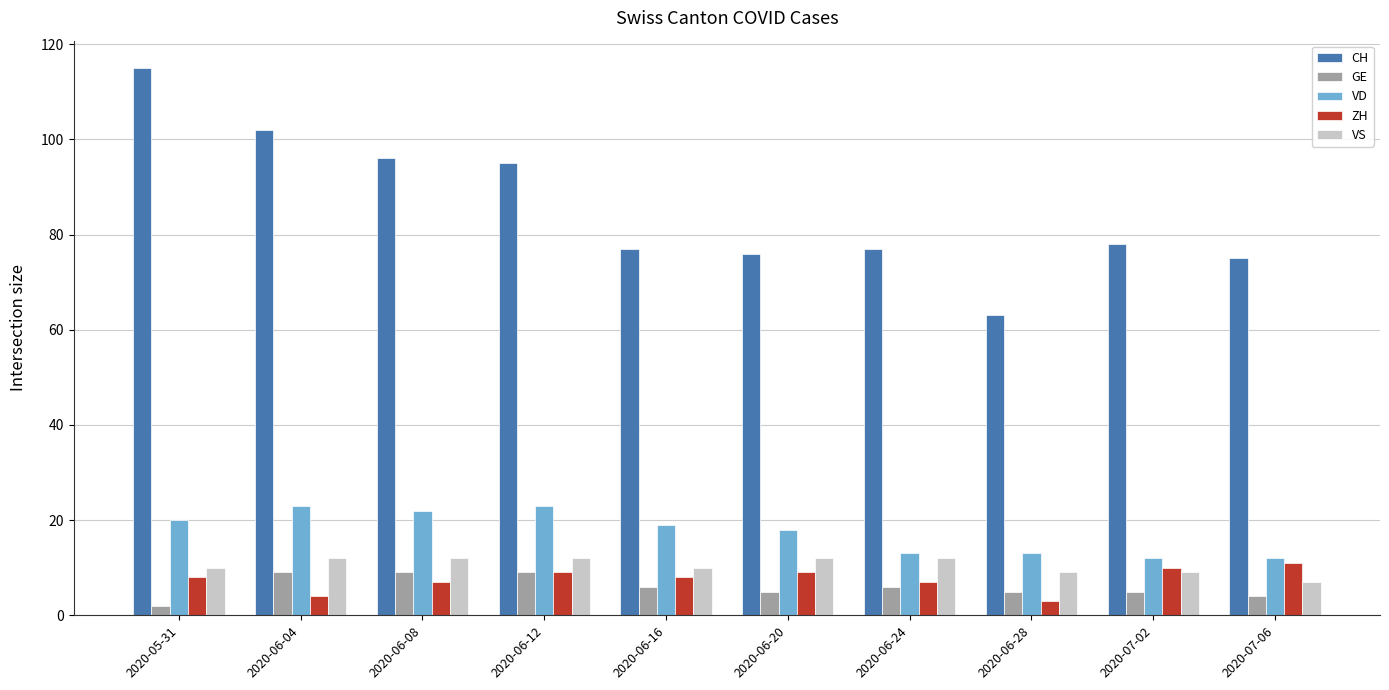

Are the bars grouped side by side (vs. stacked)?

Yes